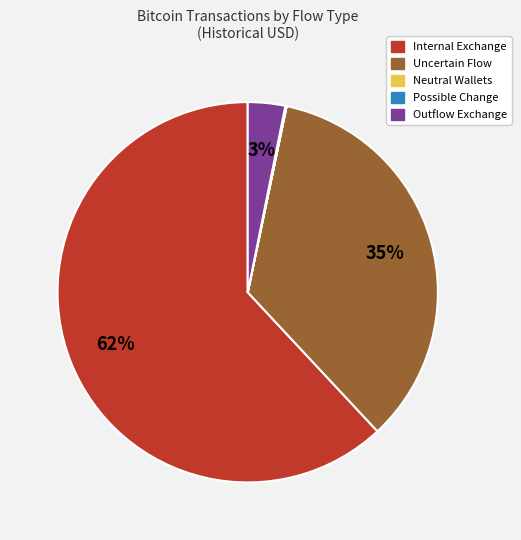

Does any single category account for the majority?

Yes